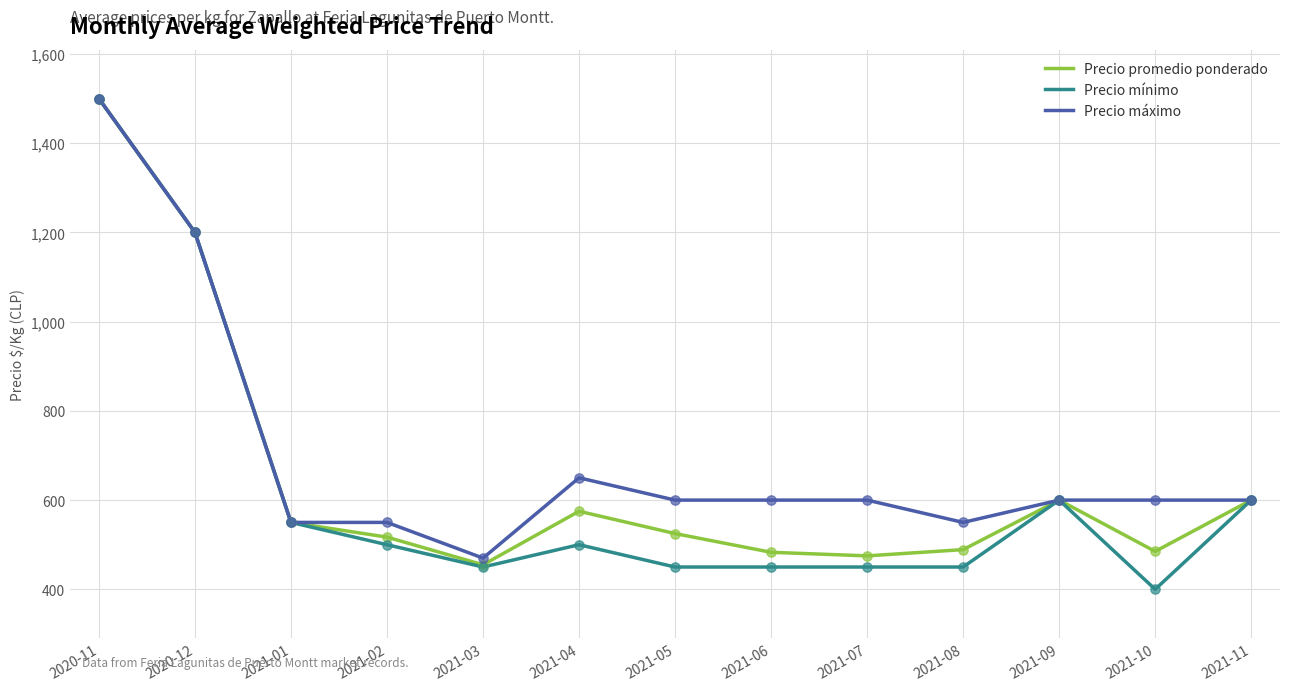

Which series has the largest range (max minus min)?

Precio mínimo